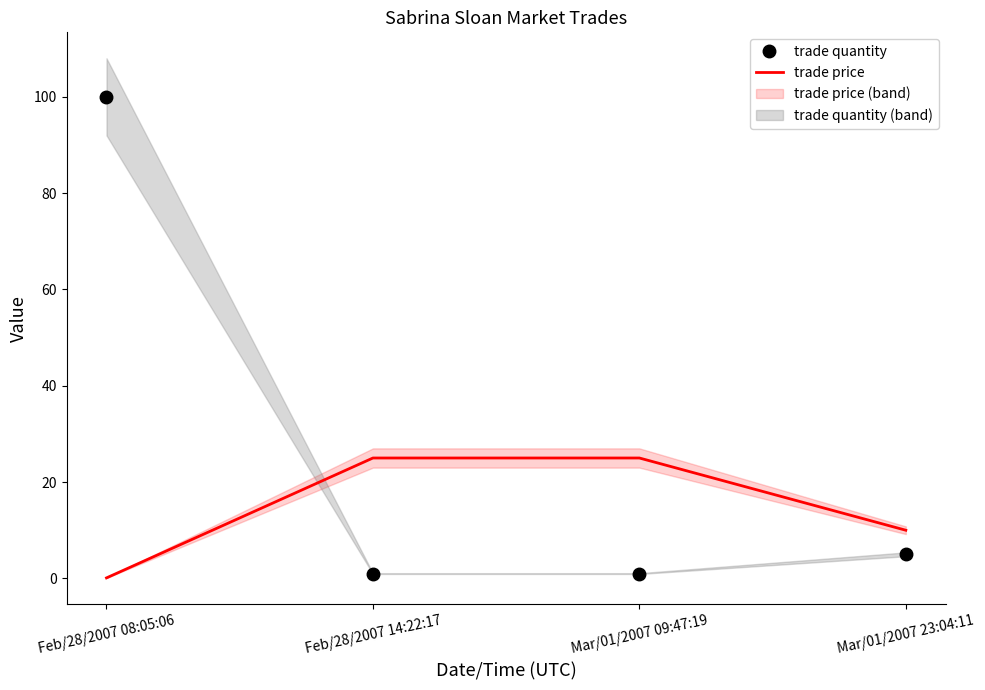

True or false: trade quantity has more than 2 interior local peaks.

False